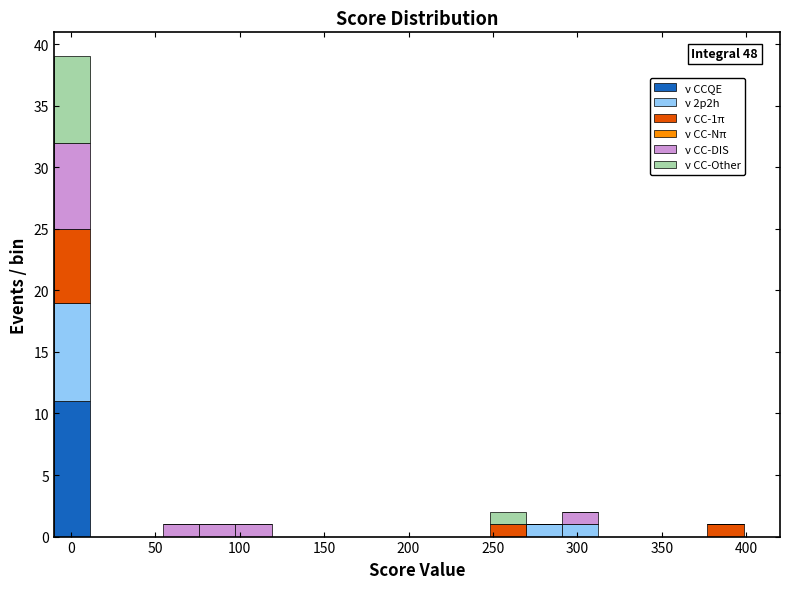

Which range on the x-axis has the tallest stacked bar (by total height)?

-10.0 to 11.5